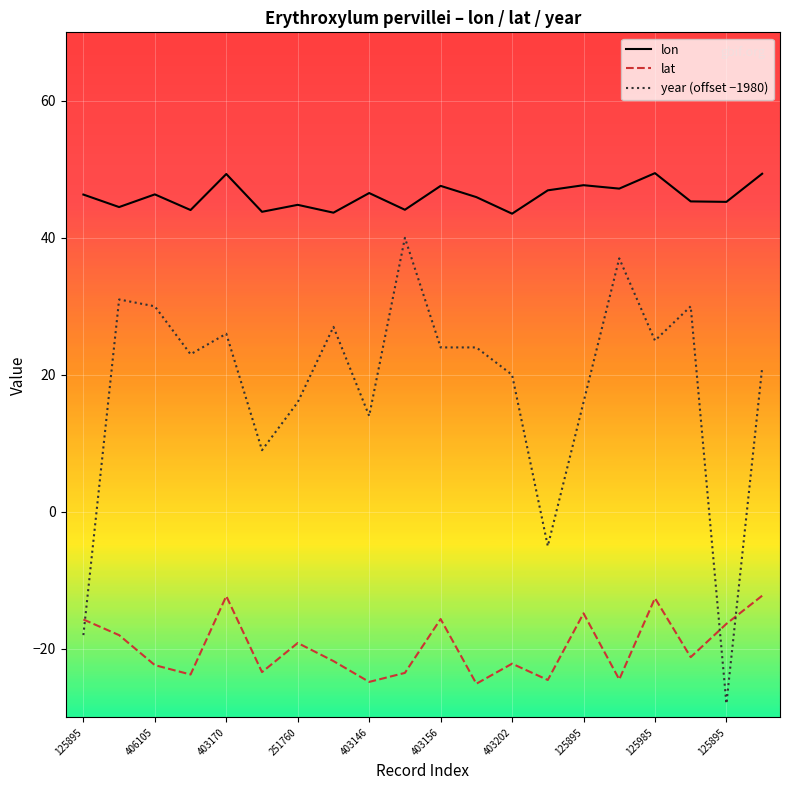

Does the chart have visible grid lines?

Yes